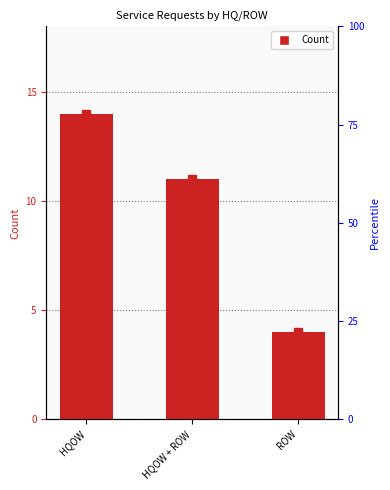

List the labels in order of value, largest first.

HQOW, HQOW + ROW, ROW